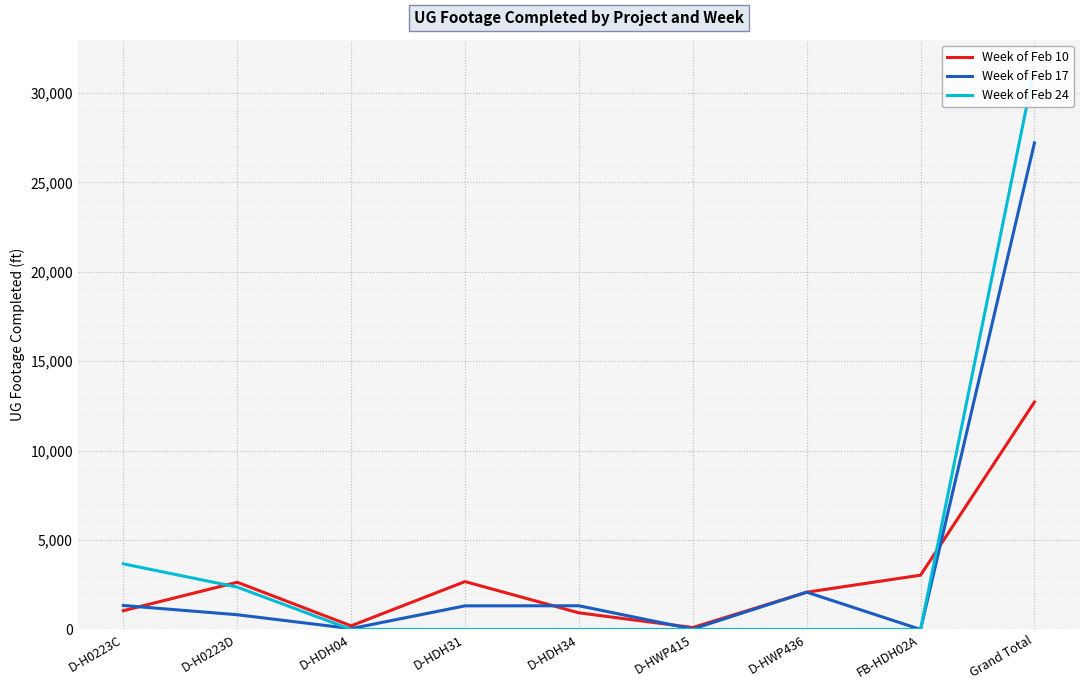

What are all the series names shown in the legend?

Week of Feb 10, Week of Feb 17, Week of Feb 24